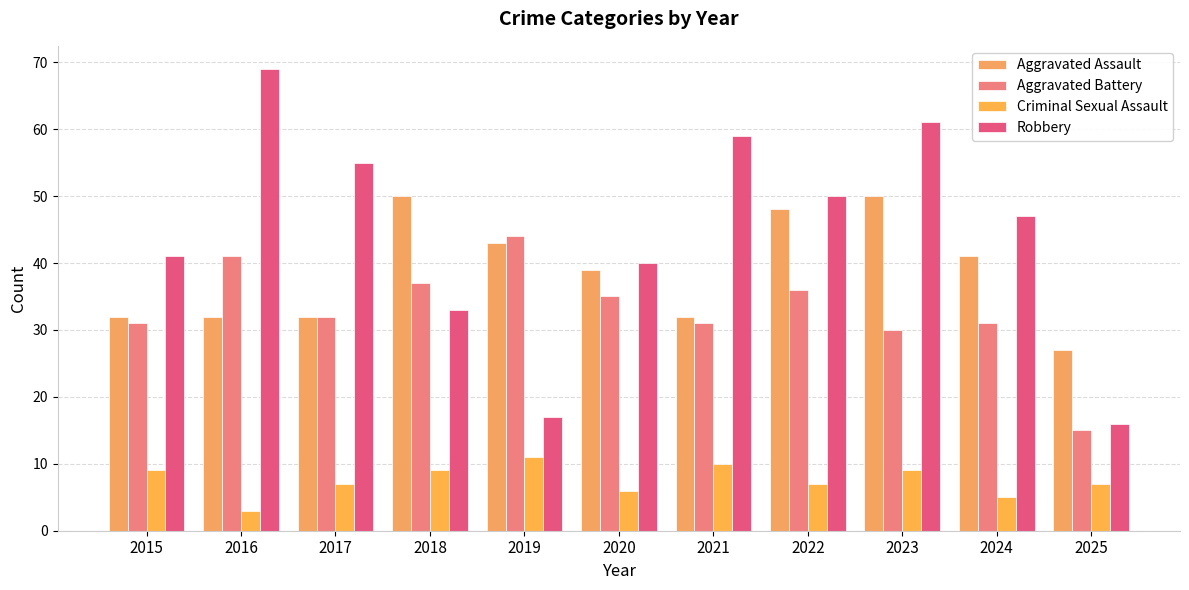

What value does the Criminal Sexual Assault series have at 2016?

3